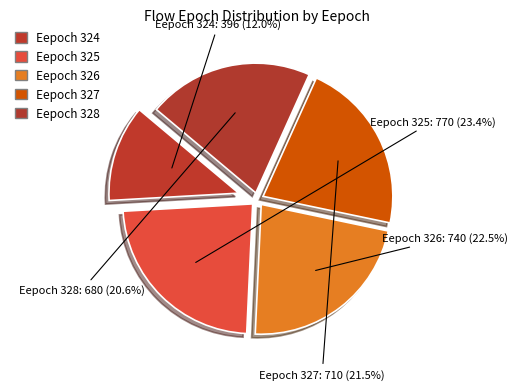

Which has a higher value, Eepoch 325 or Eepoch 328?

Eepoch 325